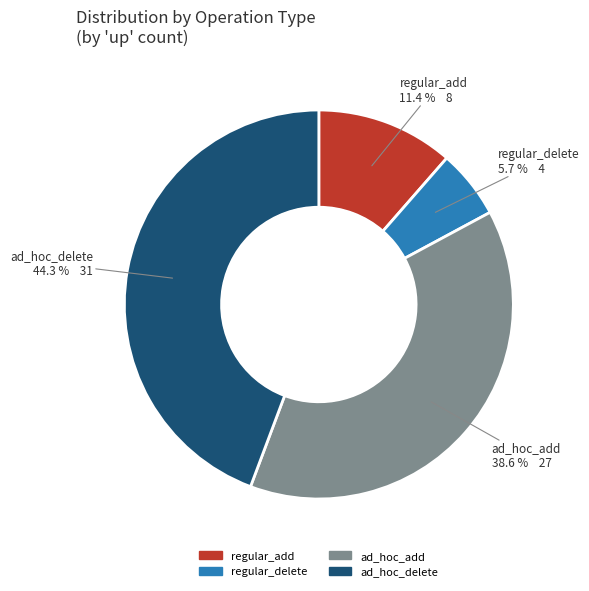

To the nearest percent, what portion does regular_delete represent?

6%